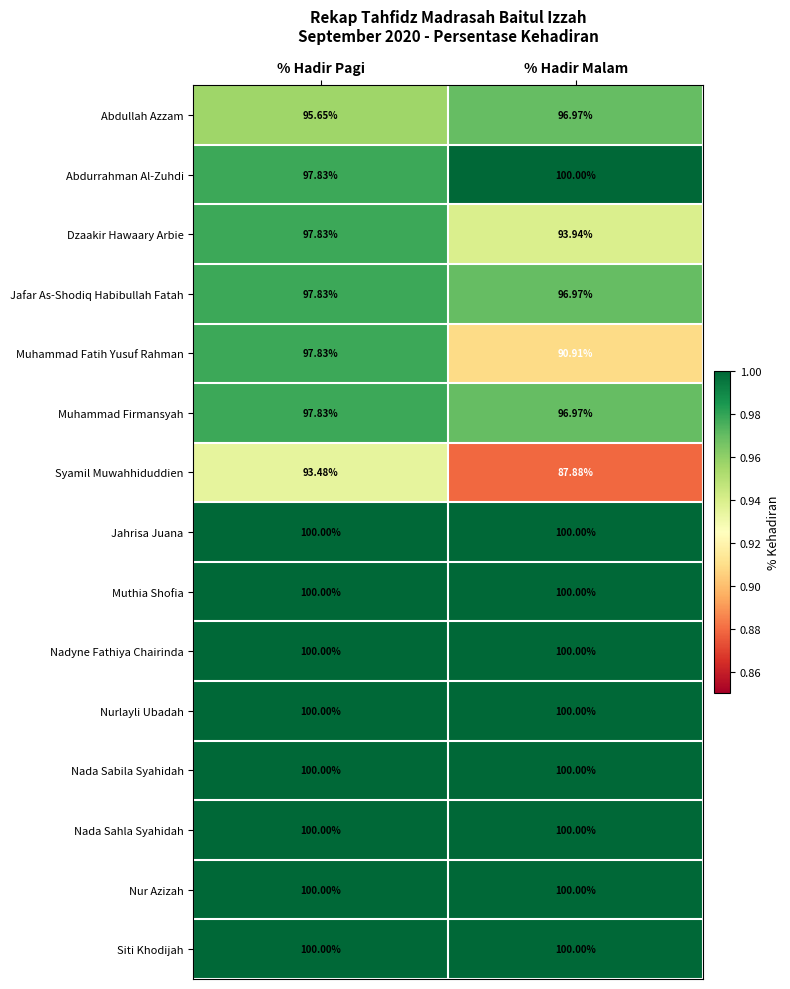

Which category has the highest value in the Abdurrahman Al-Zuhdi series?

% Hadir Malam